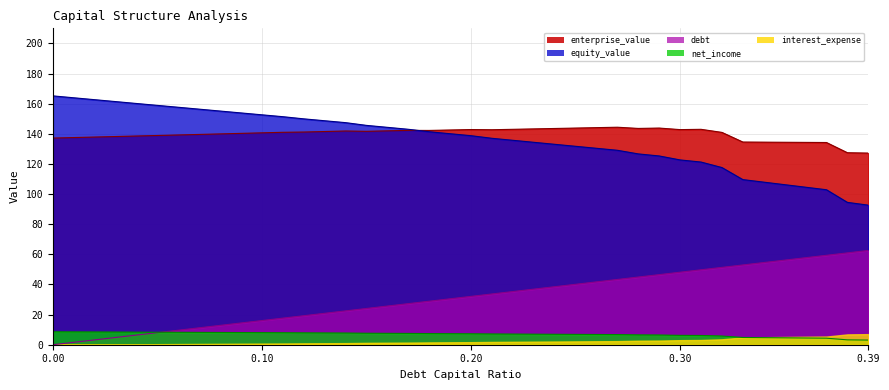

What is the sum of all enterprise_value values?

5592.0